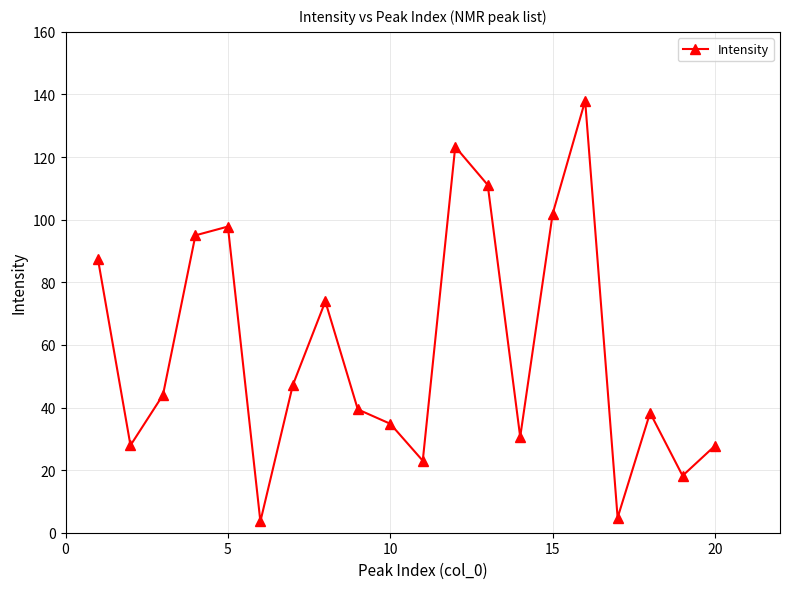

How many interior local peaks (higher than both neighbors) does the data have?

5